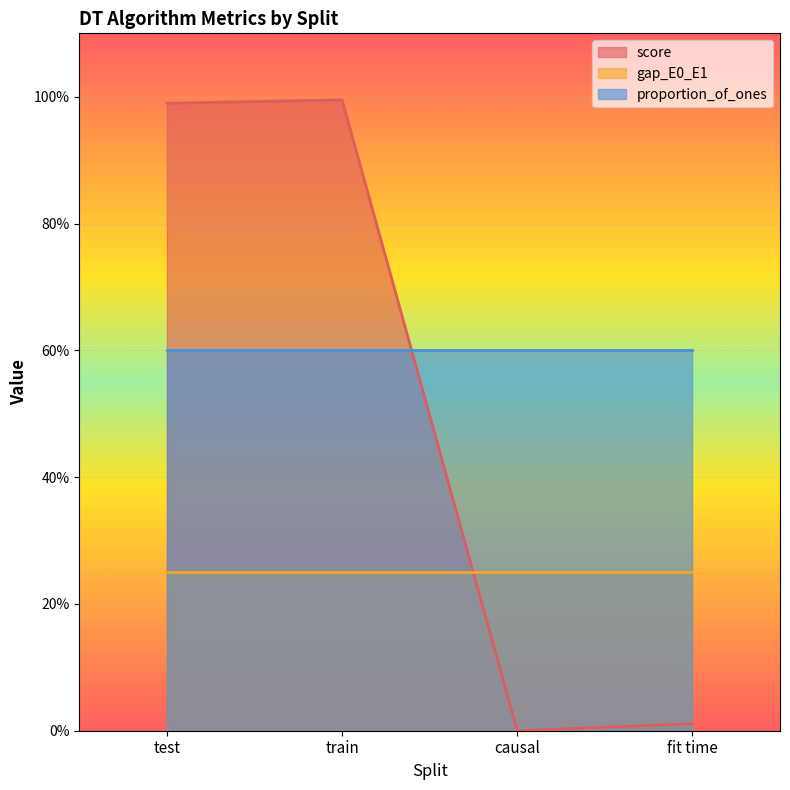

List the series in order of their overall mean, lowest first.

gap_E0_E1, score, proportion_of_ones